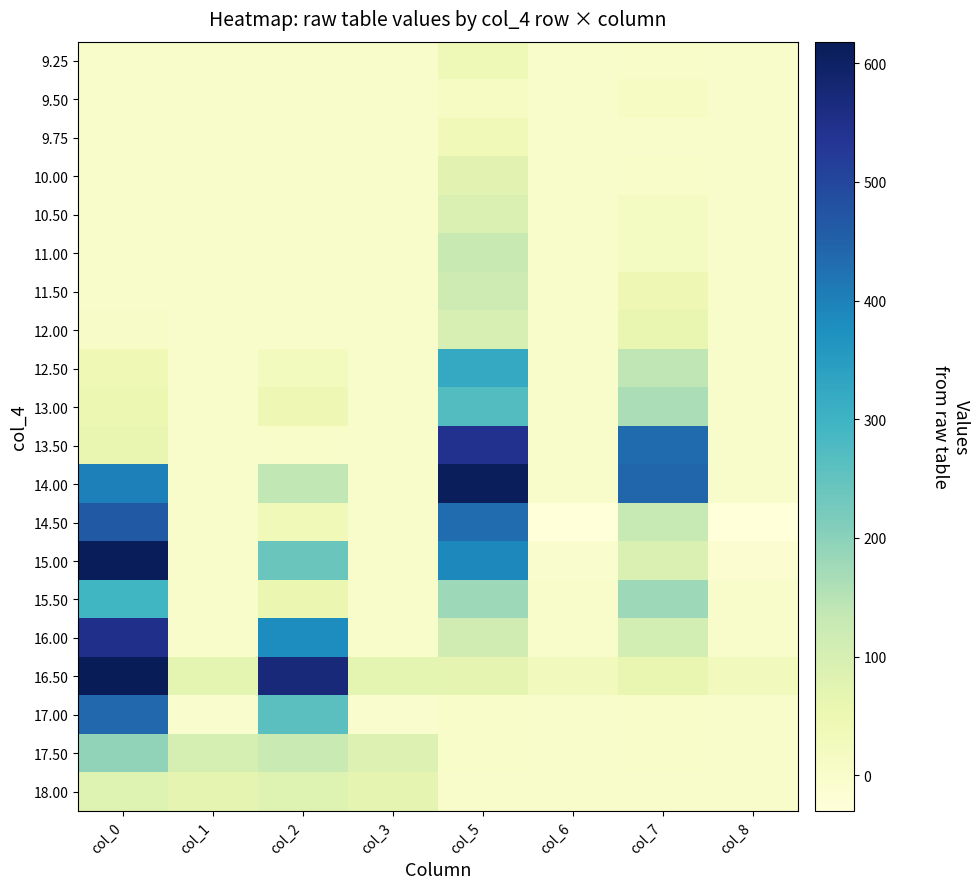

What is the maximum value shown in the chart?

618